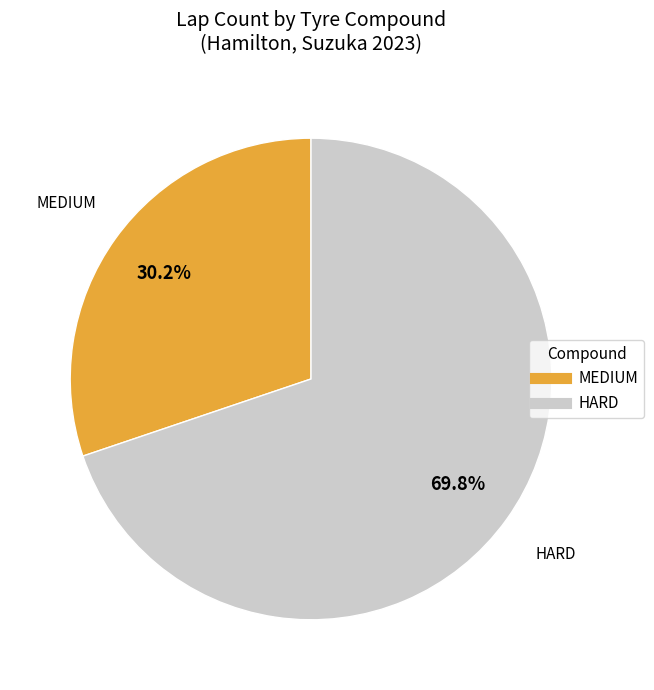

What is the total percentage of HARD and MEDIUM?

100.0%